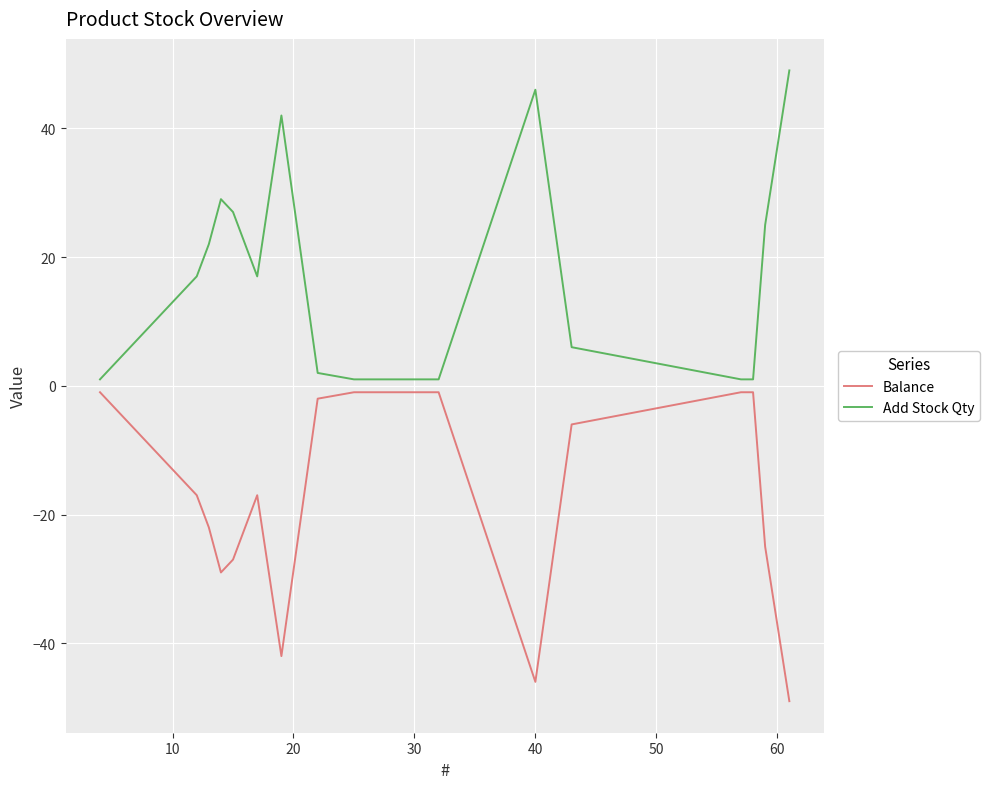

What are all the series names shown in the legend?

Balance, Add Stock Qty